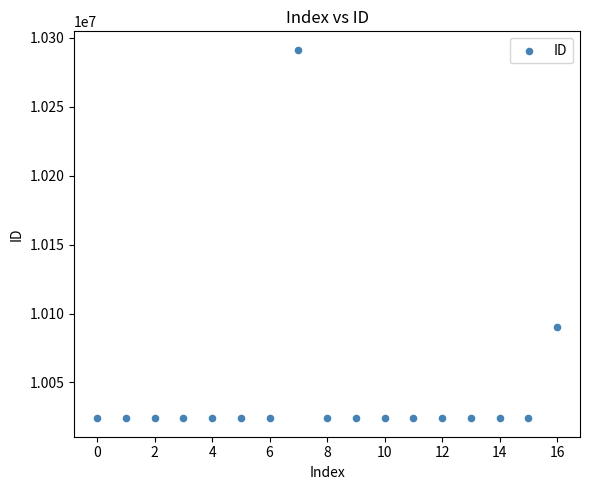

What is the range of Y values (max minus min)?

267425